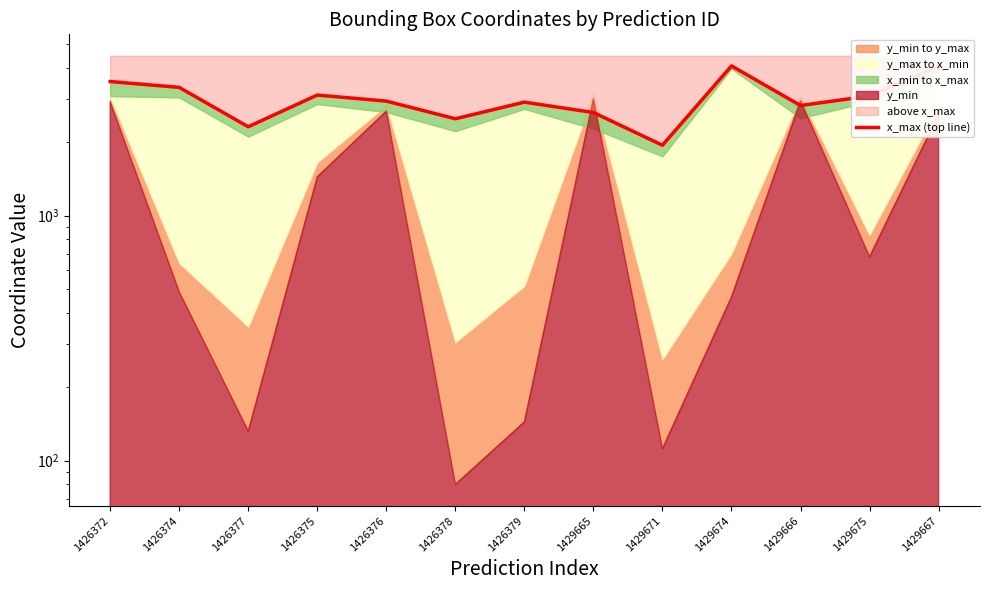

How many values are below 2932?

6